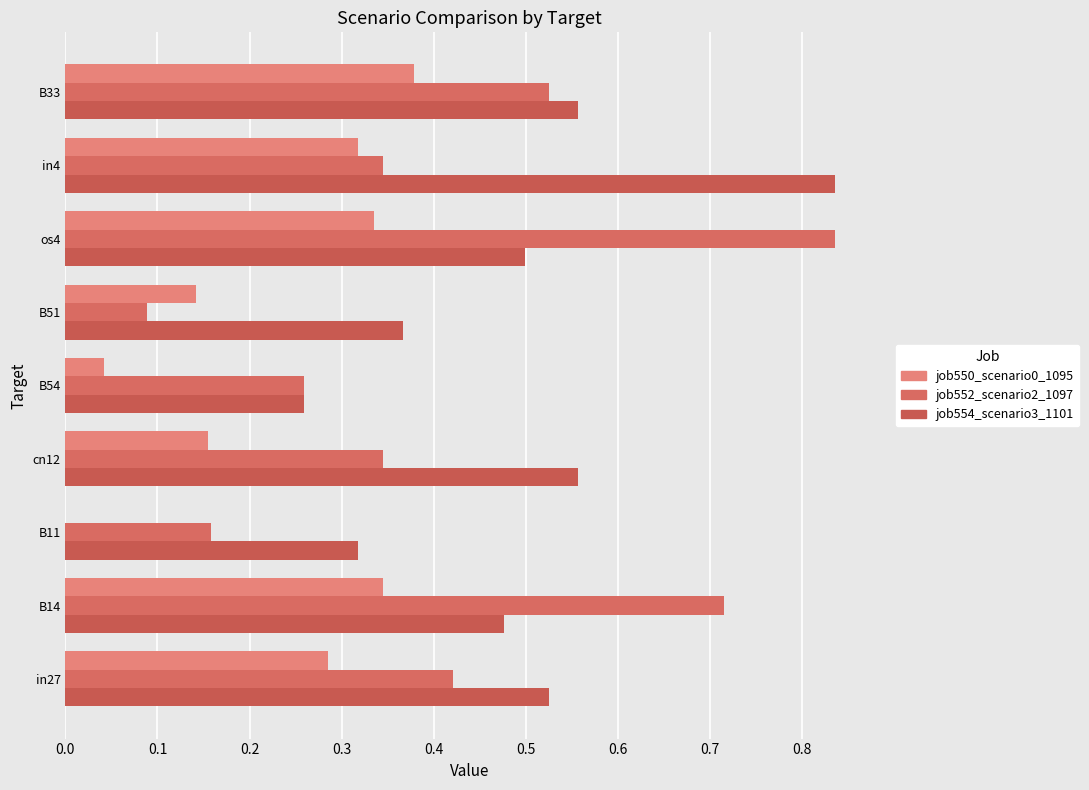

Count the number of data series in this chart.

3